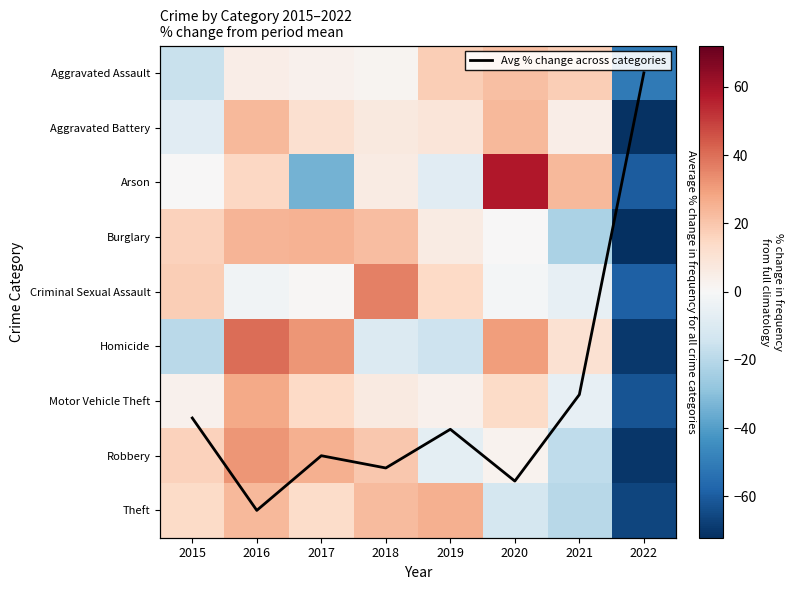

Rank the series by their maximum value, from highest to lowest.

Arson, Homicide, Criminal Sexual Assault, Robbery, Motor Vehicle Theft, Theft, Burglary, Aggravated Battery, Aggravated Assault, Avg % change across categories